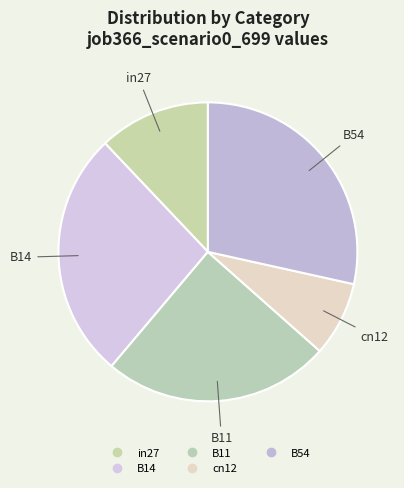

Is there a majority slice in this chart?

No